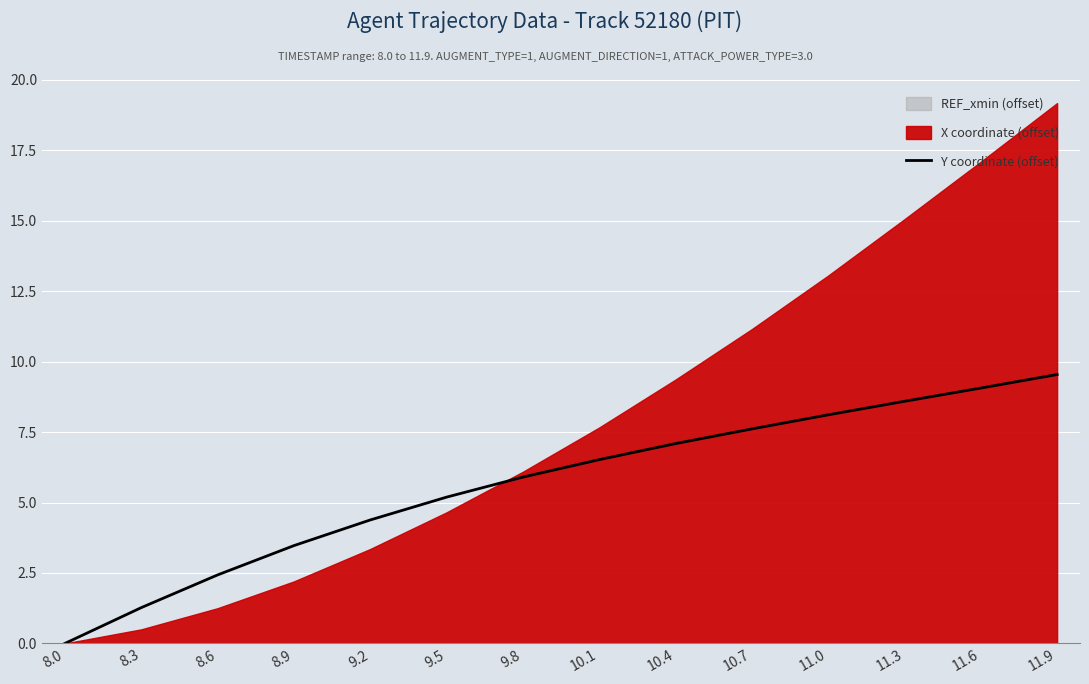

Where does the data first go above 6?

10.1